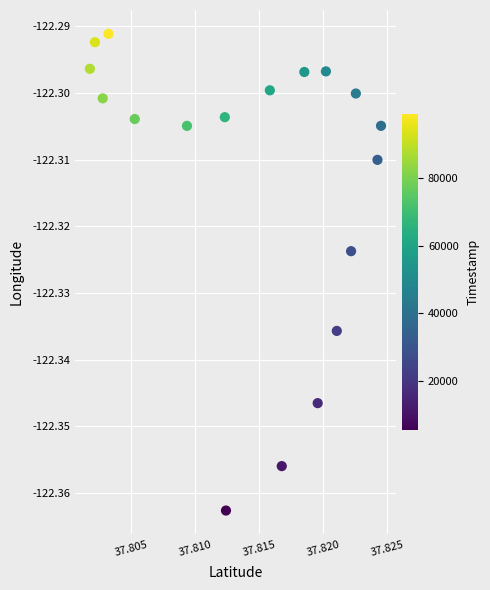

How many points are shown in the scatter plot?

18